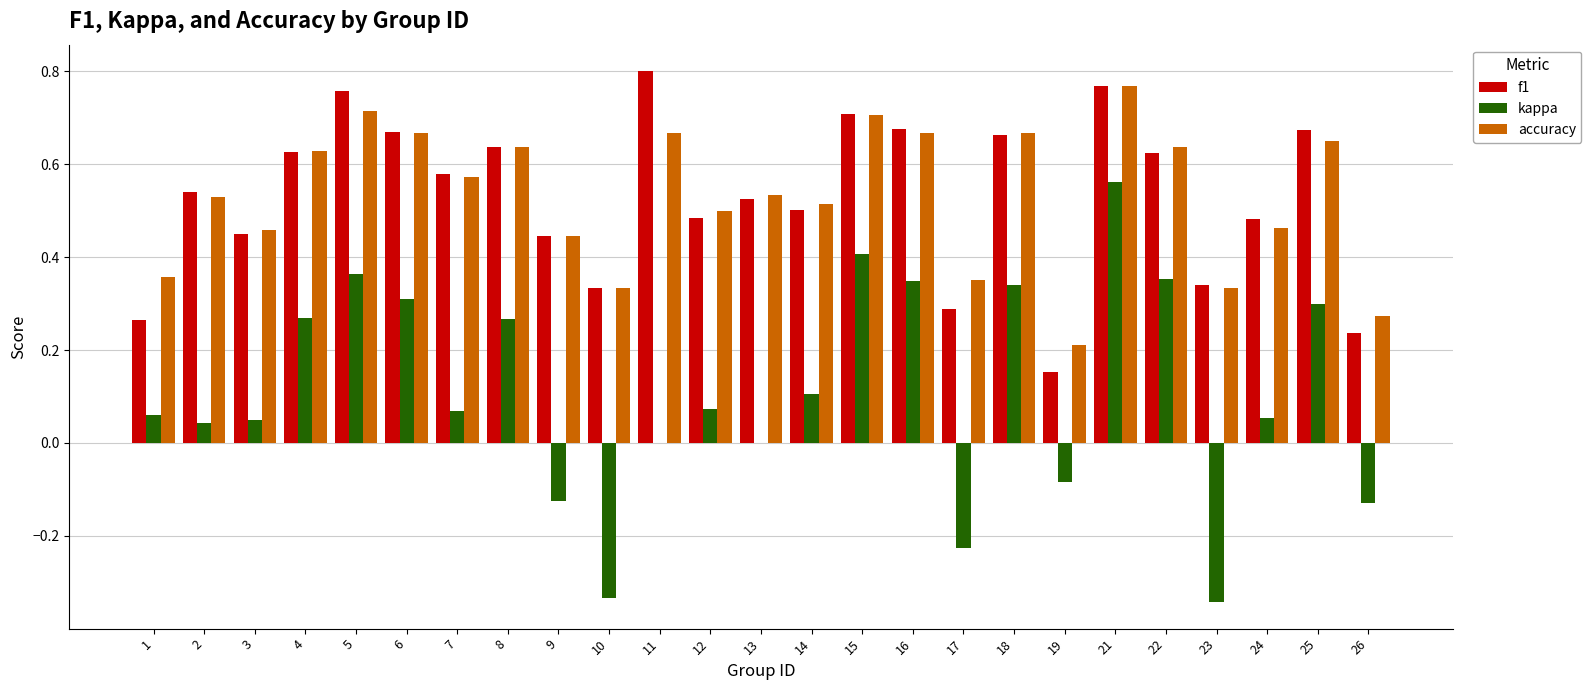

Is the value of kappa at 4 greater than the value of f1 at 4?

No